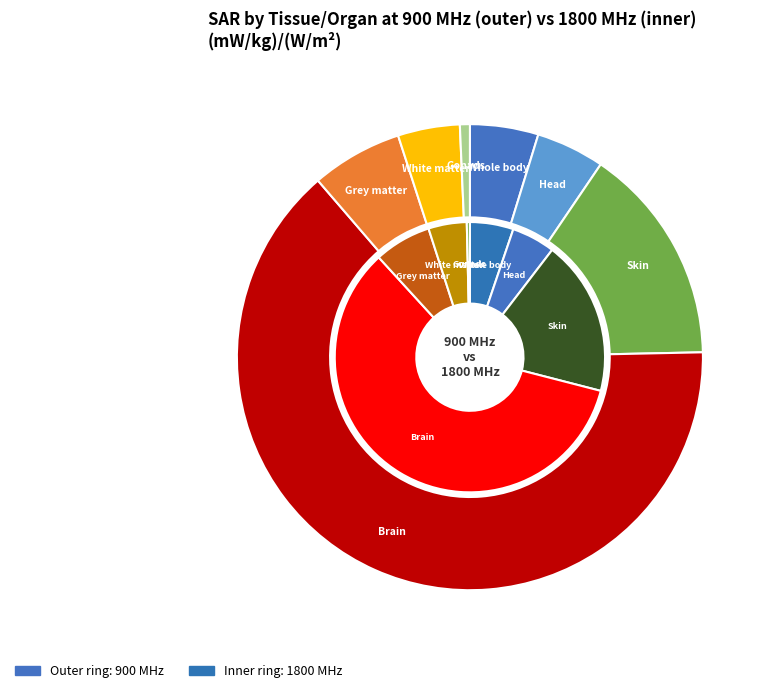

Rank the series by their maximum value, from lowest to highest.

values_1800, values_900